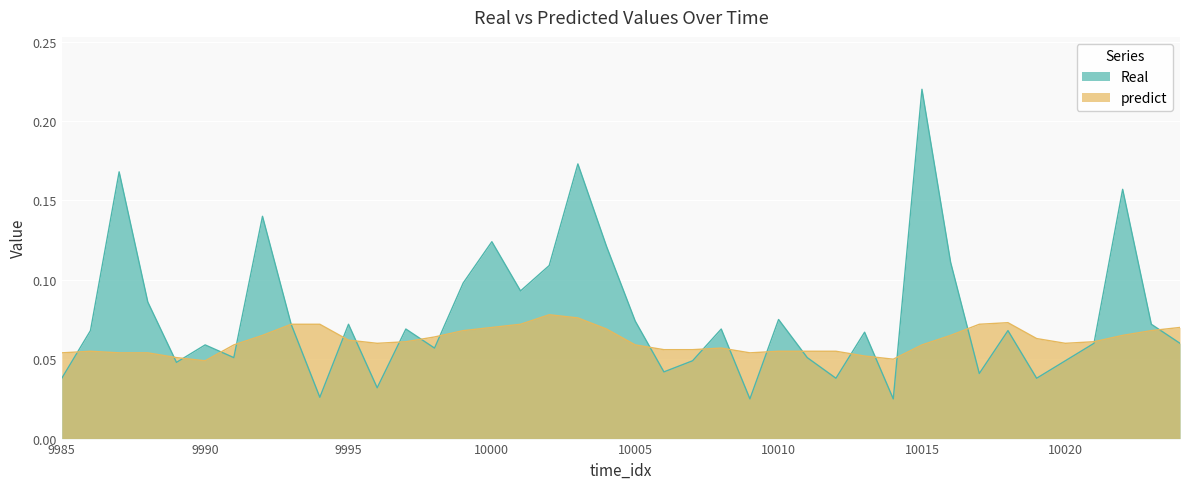

True or false: Real and predict cross at least once.

True